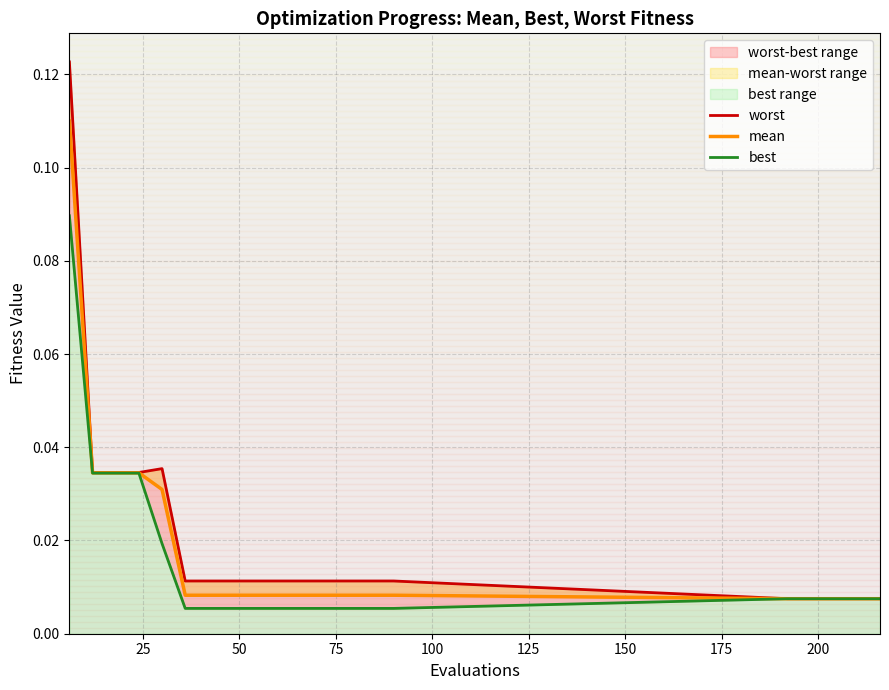

Which series has the largest range (max minus min)?

worst